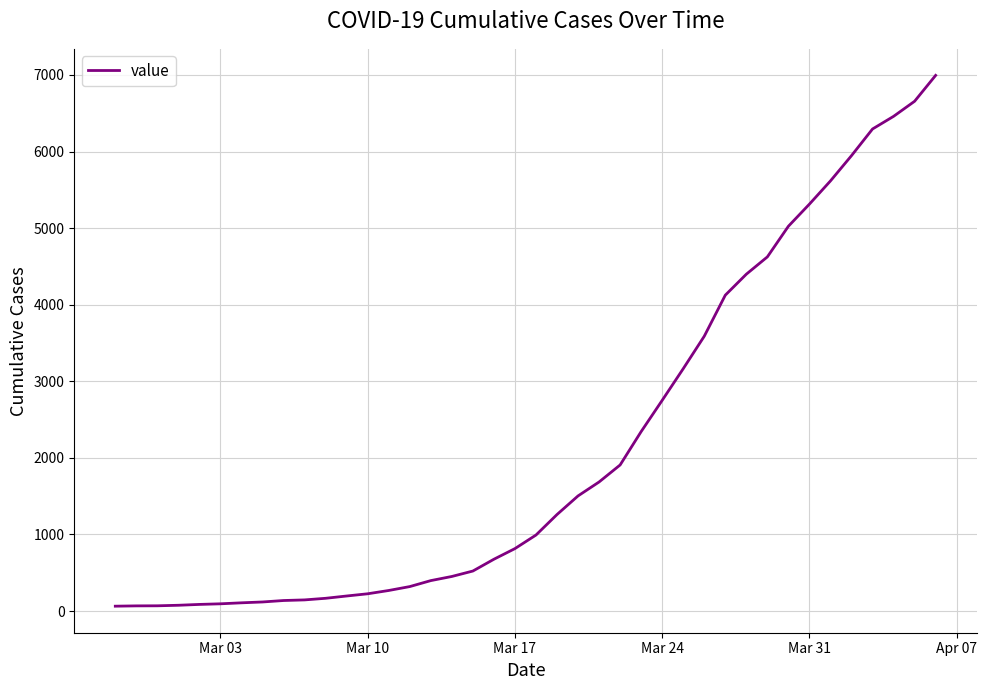

What is the maximum value shown in the chart?

6995